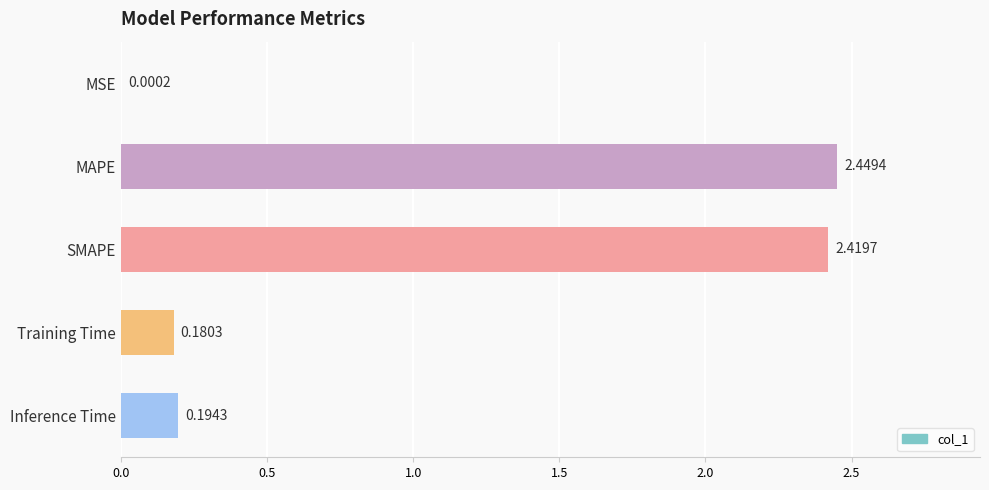

What is the sum of the values at Training Time and Inference Time?

0.4